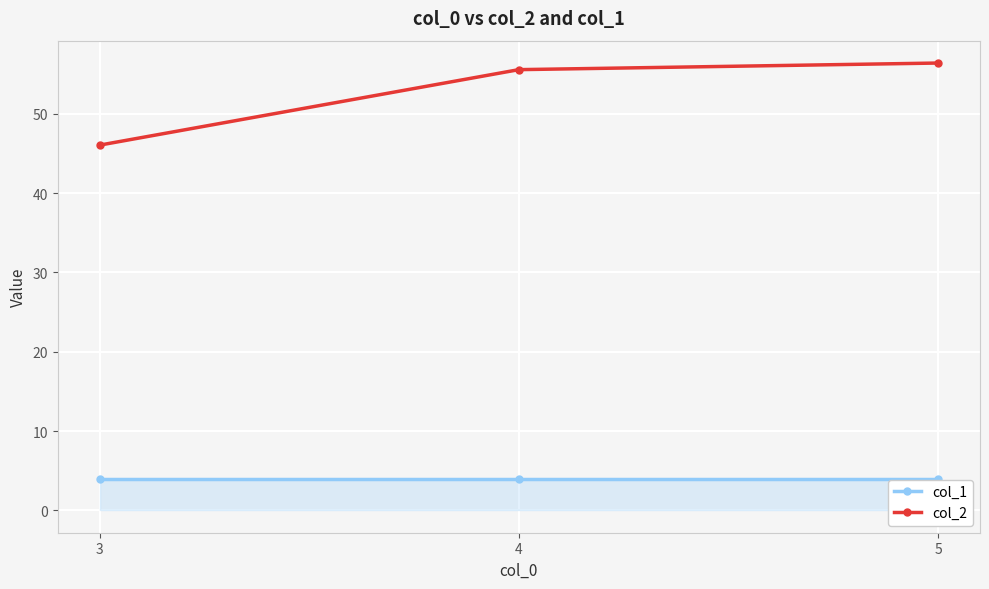

Does the chart display data point markers on the line(s)?

Yes